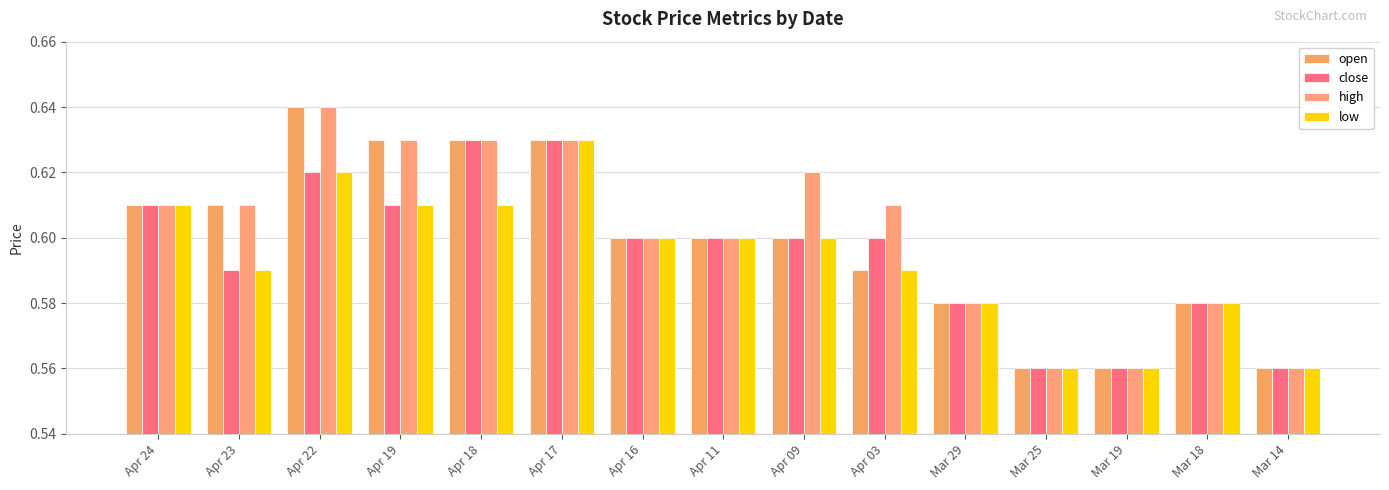

How many close values are between 0 and 1?

15